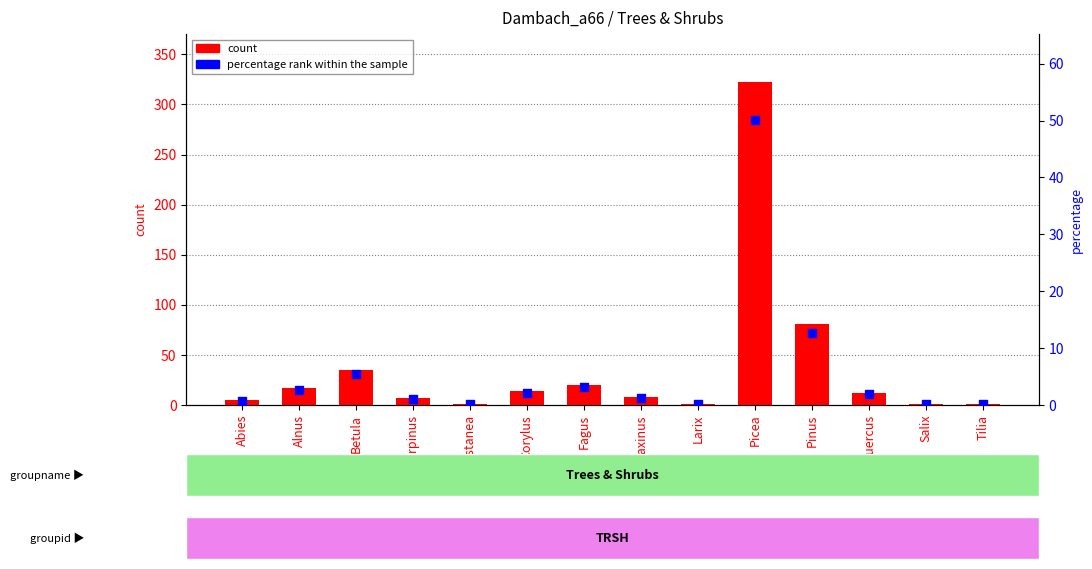

At how many categories does at least one series exceed 301?

1